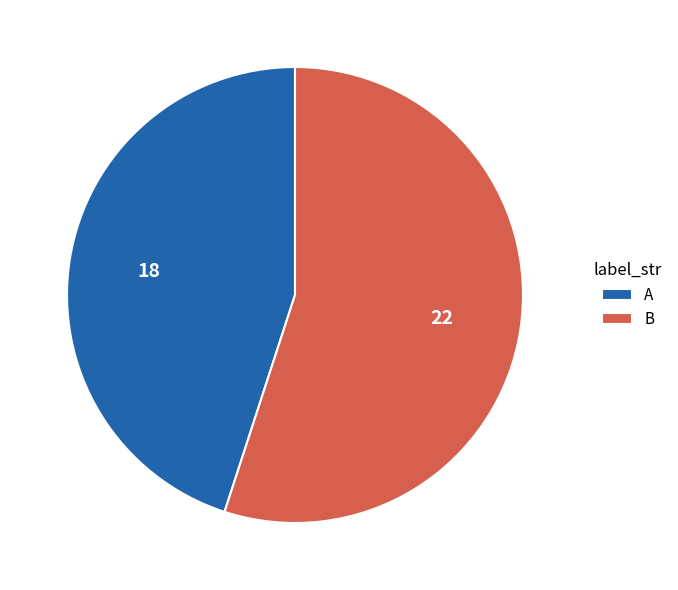

The A slice represents 45% of the pie. True or false?

True